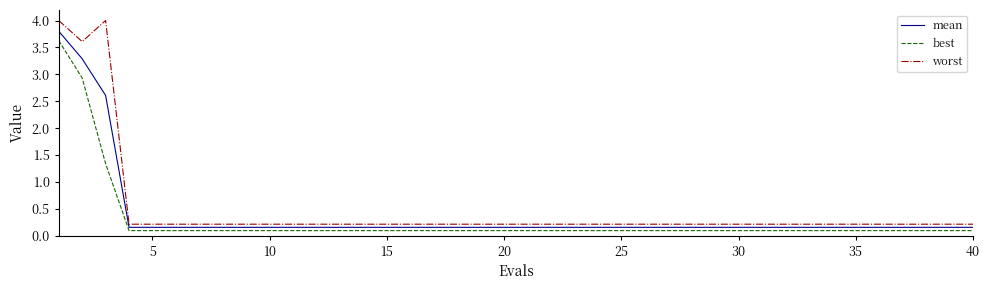

What is the minimum value shown in the chart?

0.1